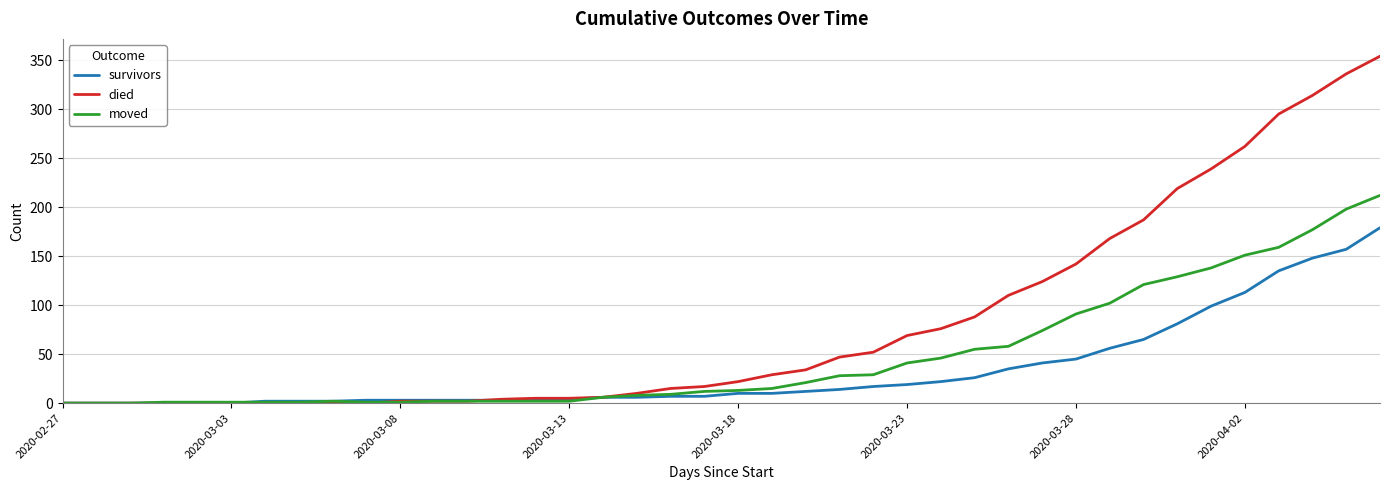

What is the greatest value displayed?

354